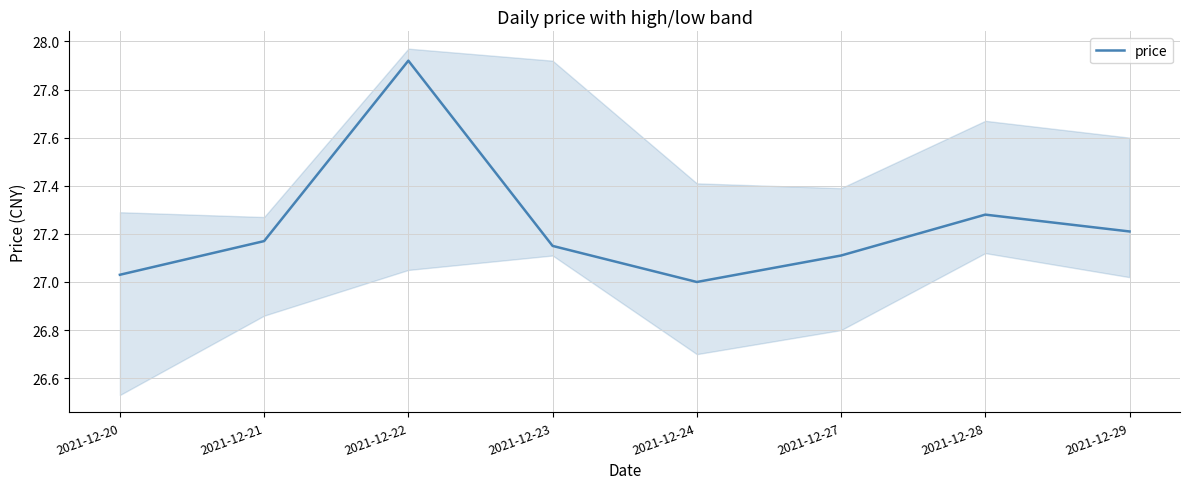

How many lines are shown in the chart?

1